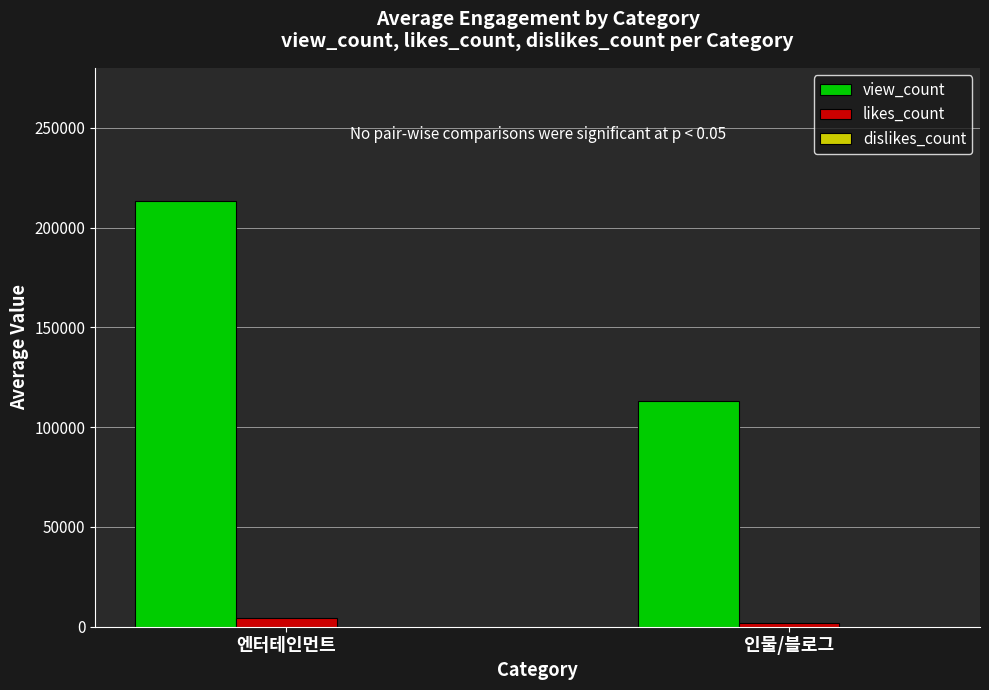

What is the spread (max minus min) of values at 인물/블로그?

112940.0